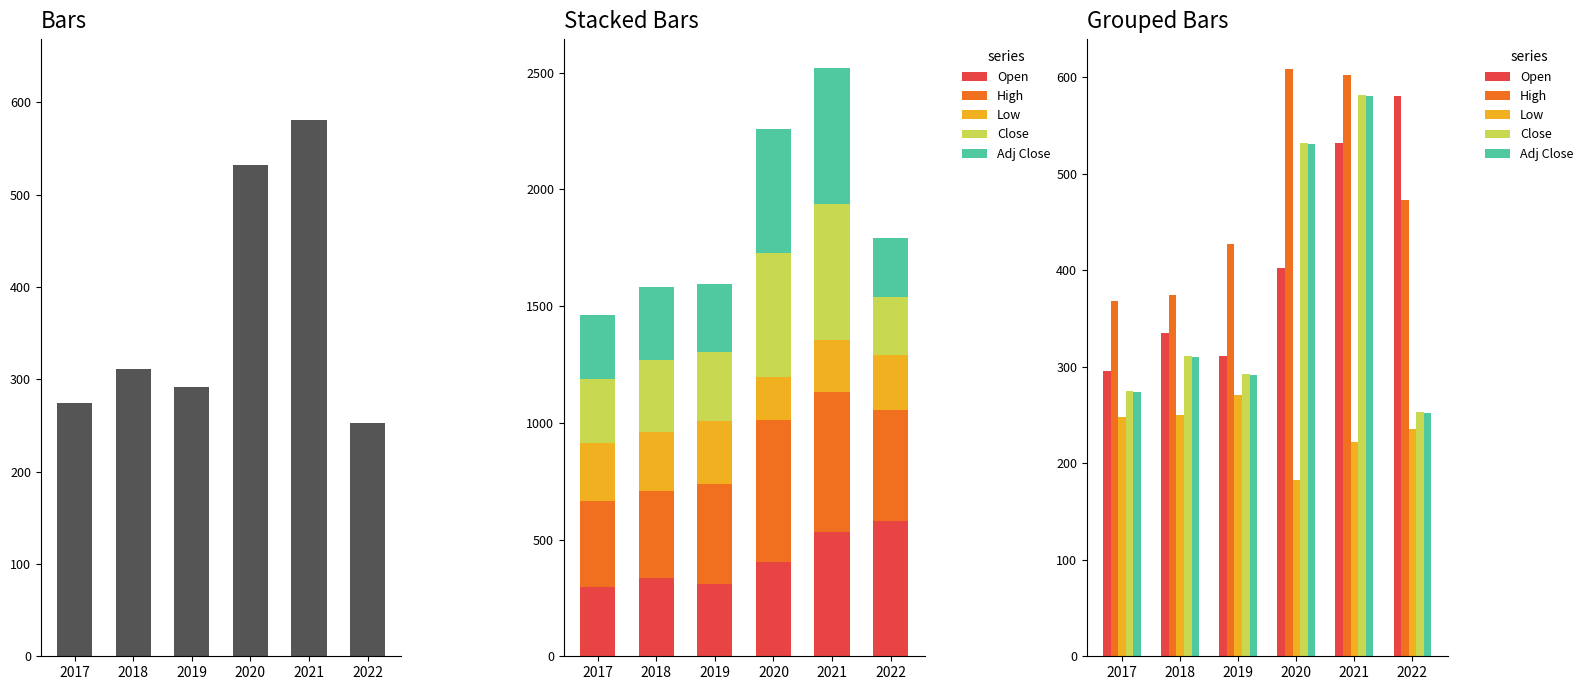

Which category has the lowest value across all series?

2020